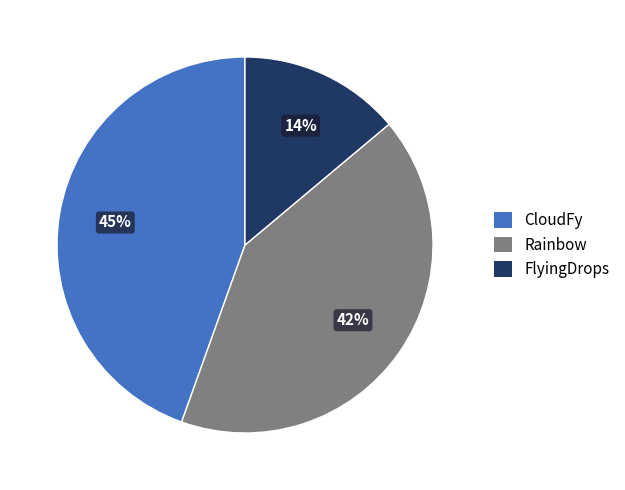

Between Rainbow and FlyingDrops, which is larger?

Rainbow